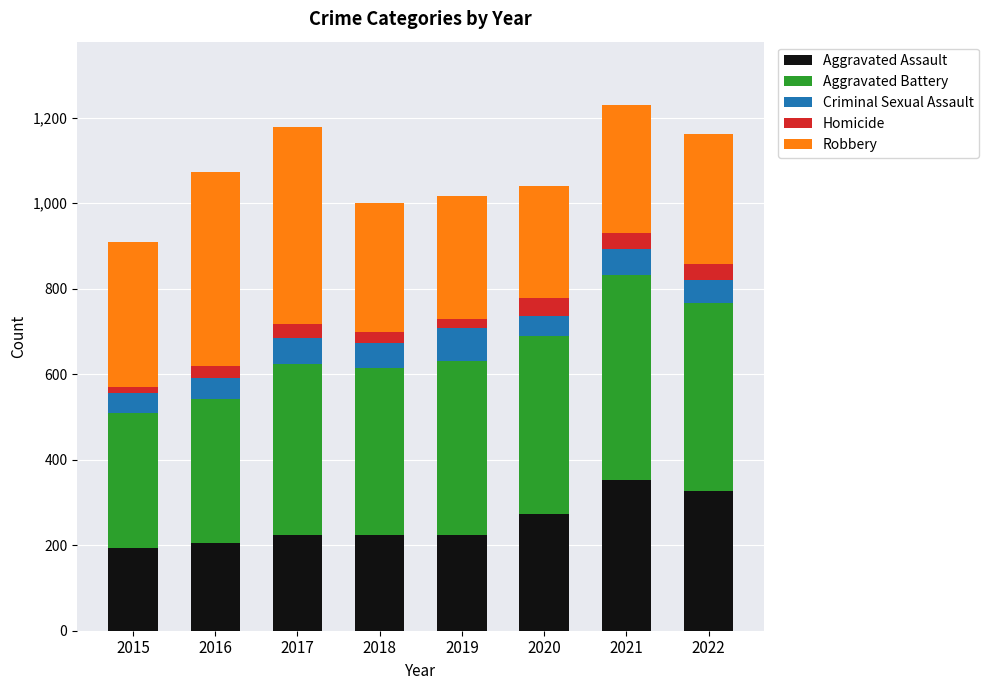

What is the sum of all Aggravated Assault values?

2024